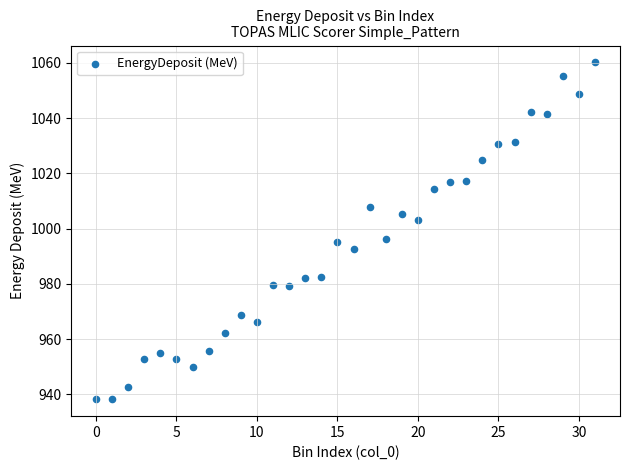

What is the range of Y values (max minus min)?

122.0